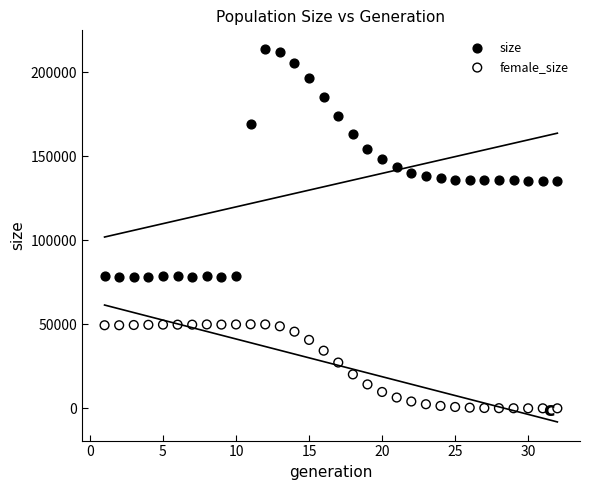

Which series contains the lowest Y value?

female_size